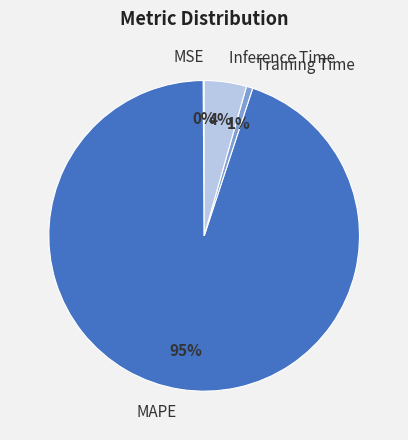

To the nearest percent, what portion does Training Time represent?

1%